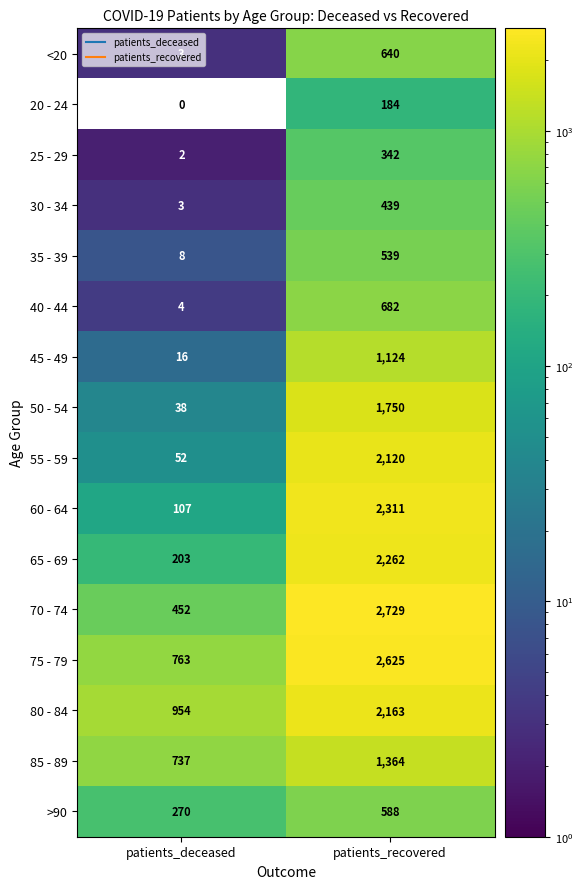

What is the greatest value displayed?

2729